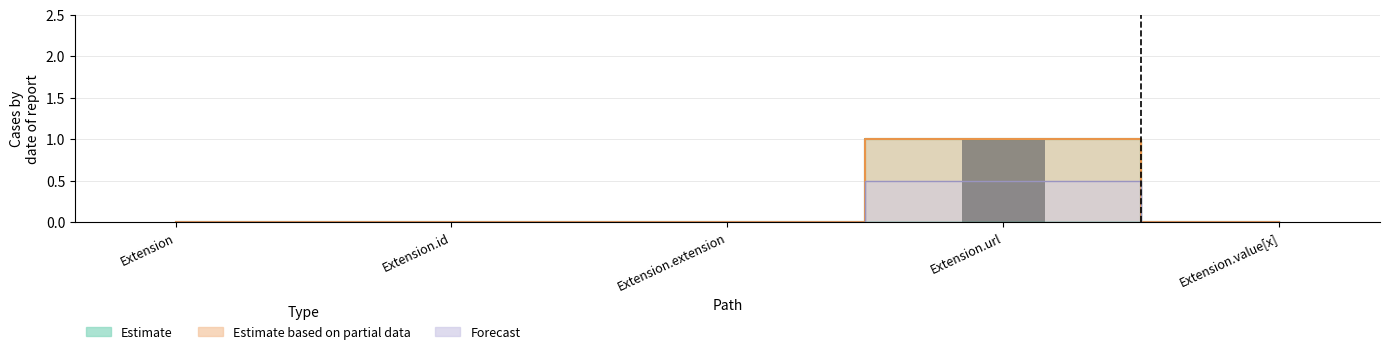

Is it true that the value at Extension is 0?

True